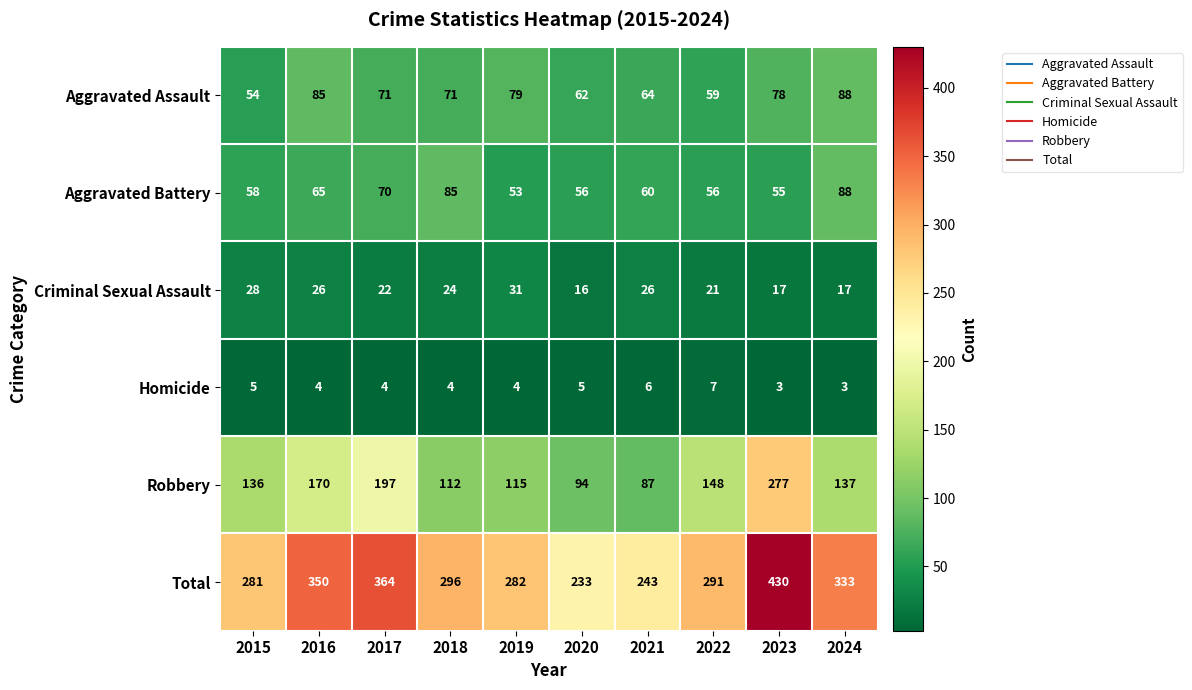

What is the average value of the Criminal Sexual Assault series?

23